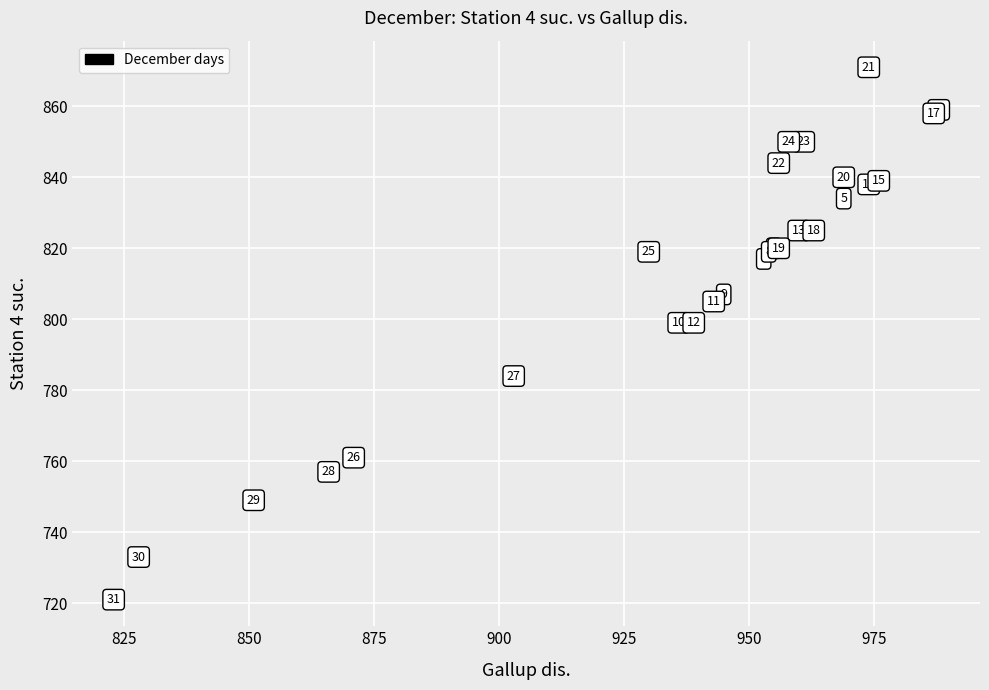

What Y value in the scatter plot is closest to 796?

799